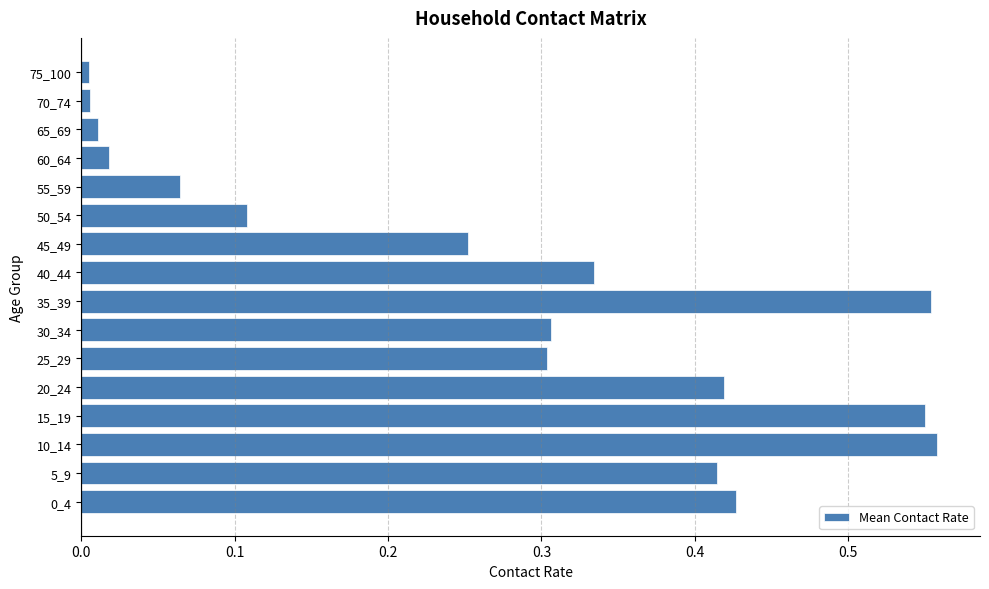

Count the number of categories in the chart.

16